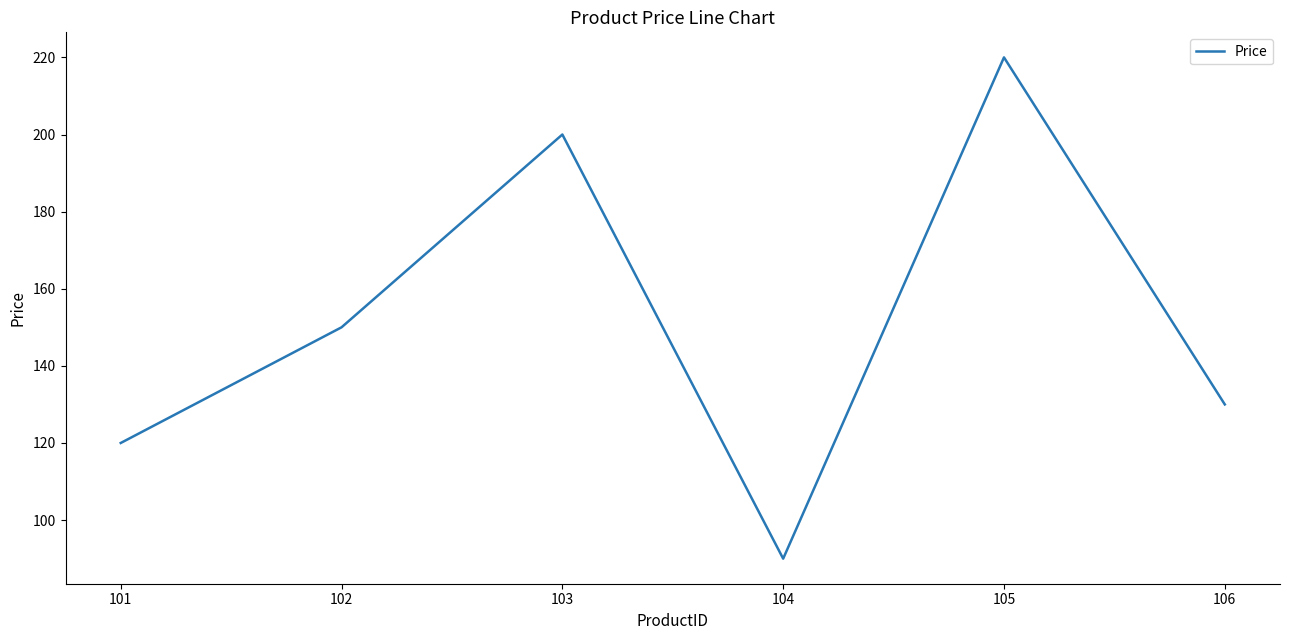

Where is the data nearest to the value 155?

102